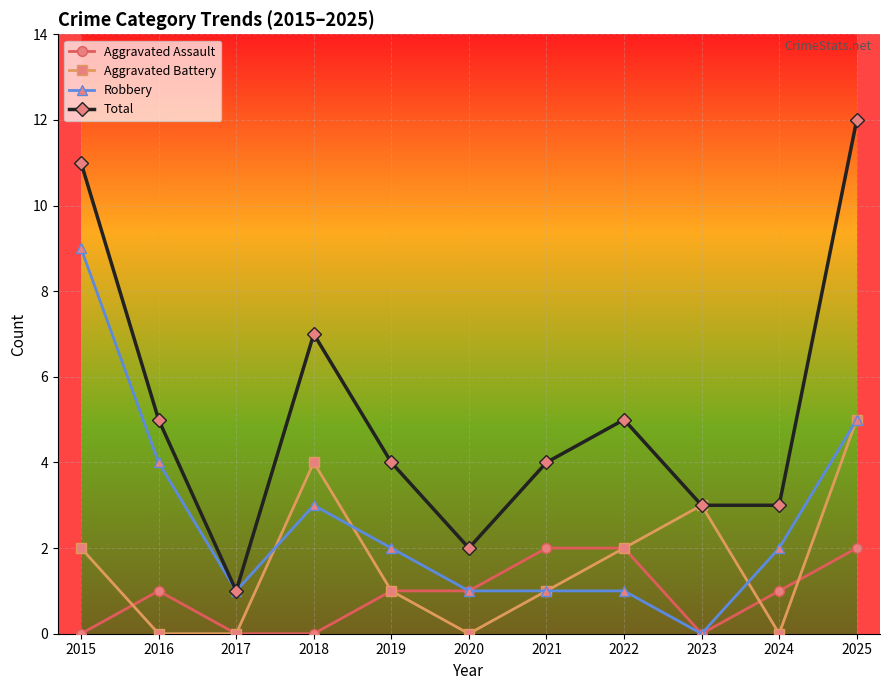

What is the spread (max minus min) of values at 2017?

1